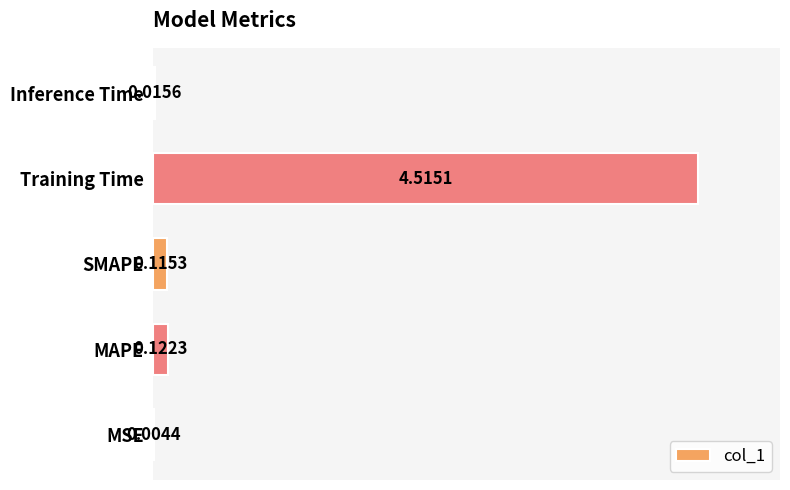

What is the sum of all values?

4.8